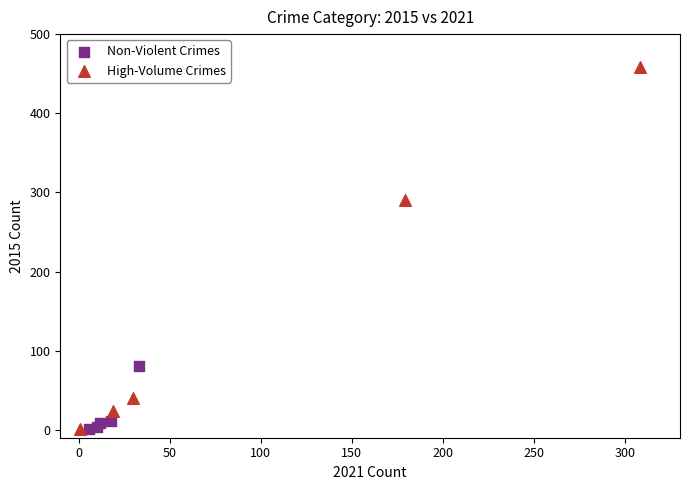

Which series has the largest Y range (max minus min)?

High-Volume Crimes